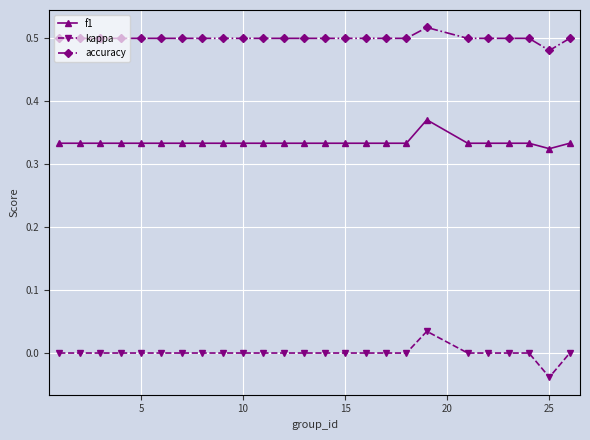

Rank the series by their average value, from highest to lowest.

accuracy, f1, kappa